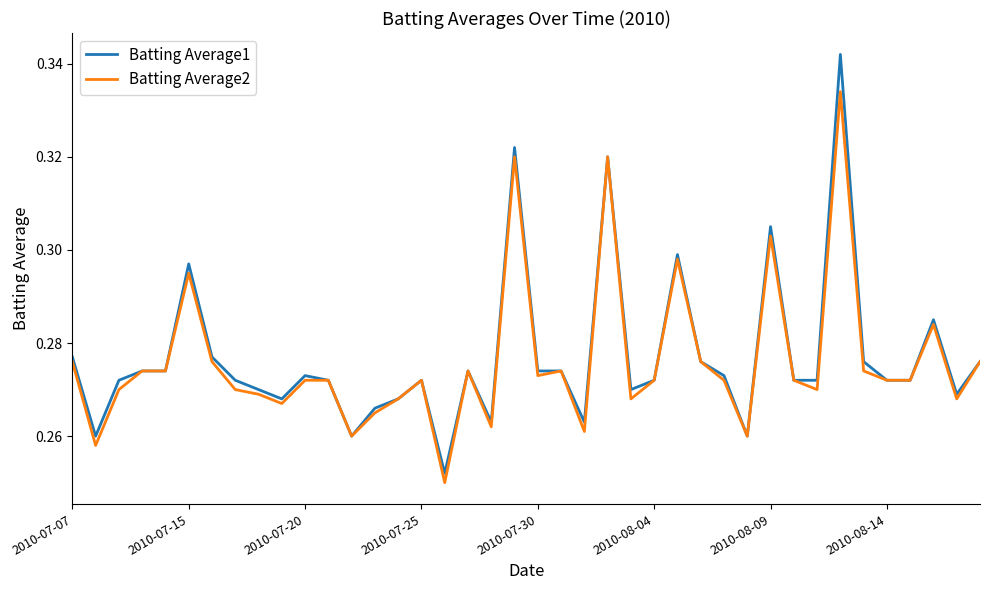

Which series has the widest spread of values?

Batting Average1